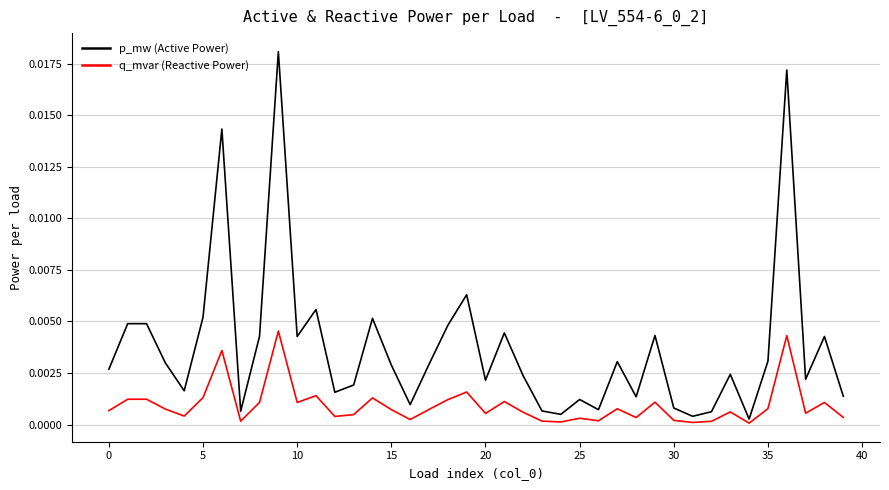

True or false: q_mvar (Reactive Power) and p_mw (Active Power) intersect in this chart.

False